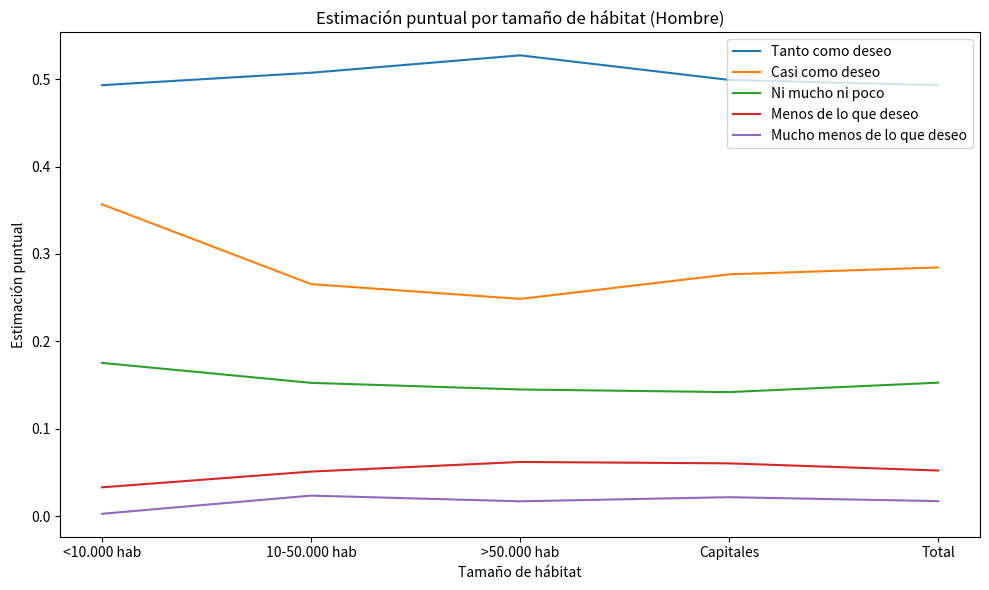

Which category has the highest value across all series?

>50.000 hab